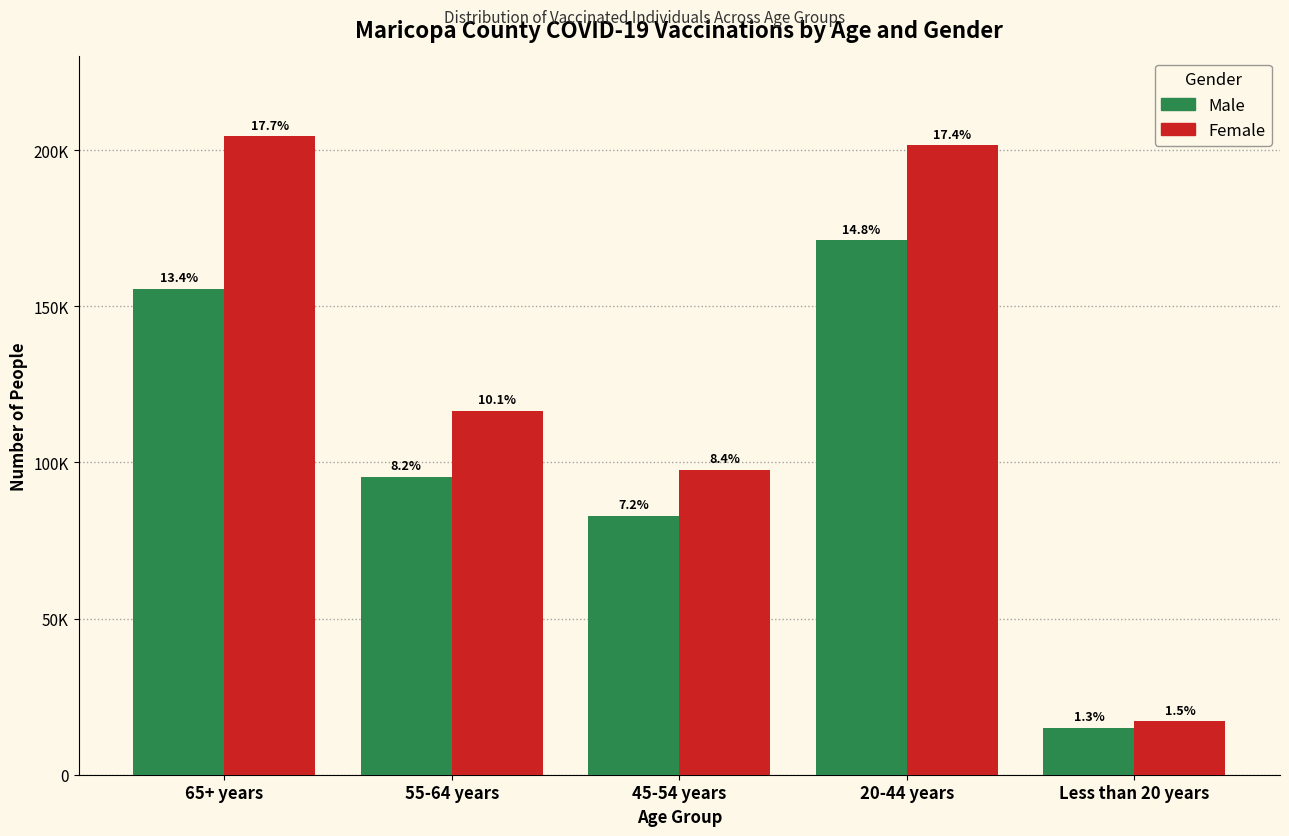

Are the bars grouped side by side (vs. stacked)?

Yes